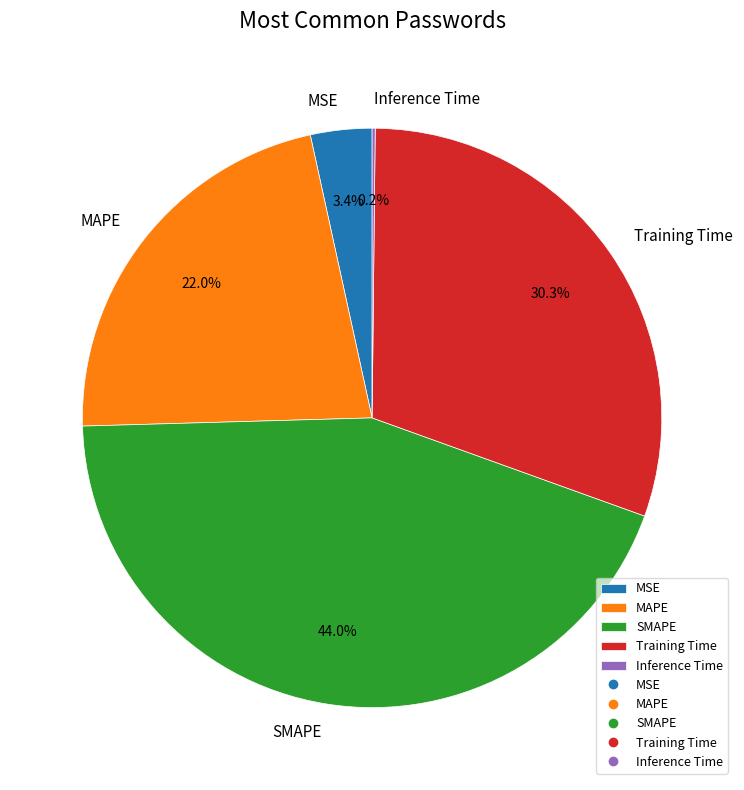

What is the largest slice in the pie chart?

SMAPE